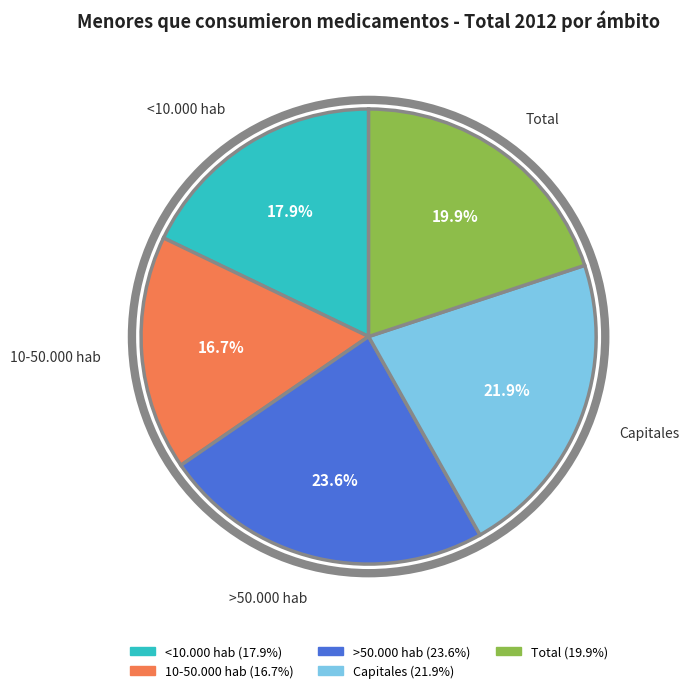

What percentage is the Capitales slice, to the nearest percent?

22%